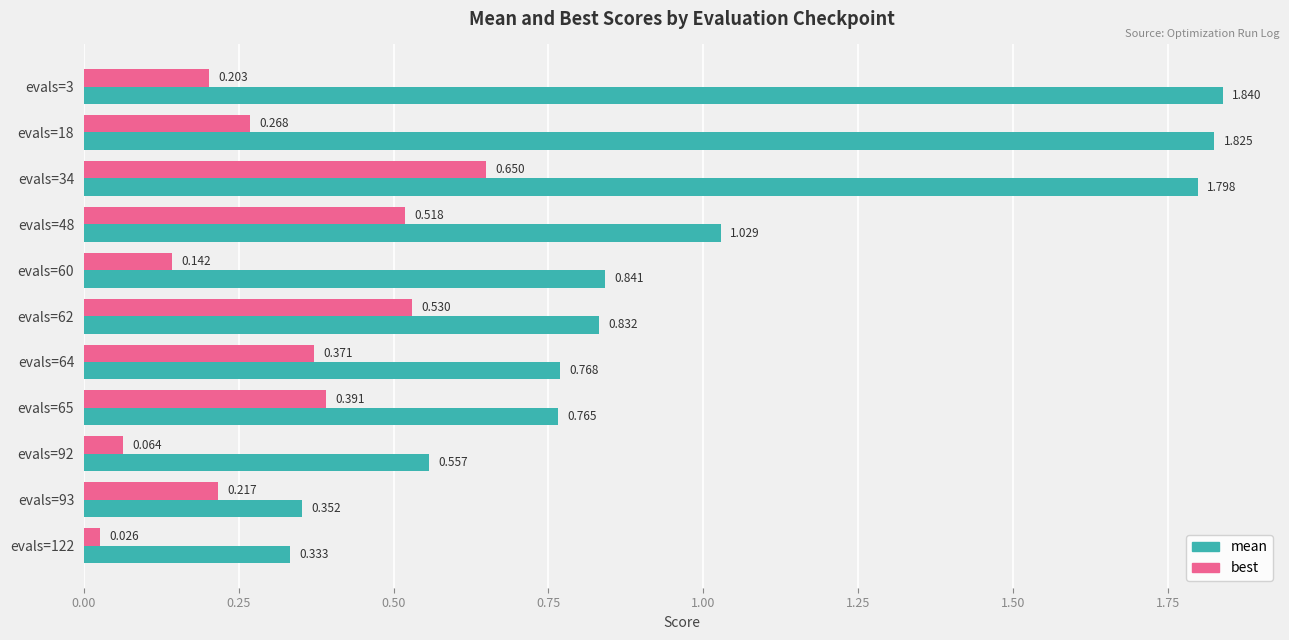

What is the difference between the maximum and second lowest values in the mean series?

1.5